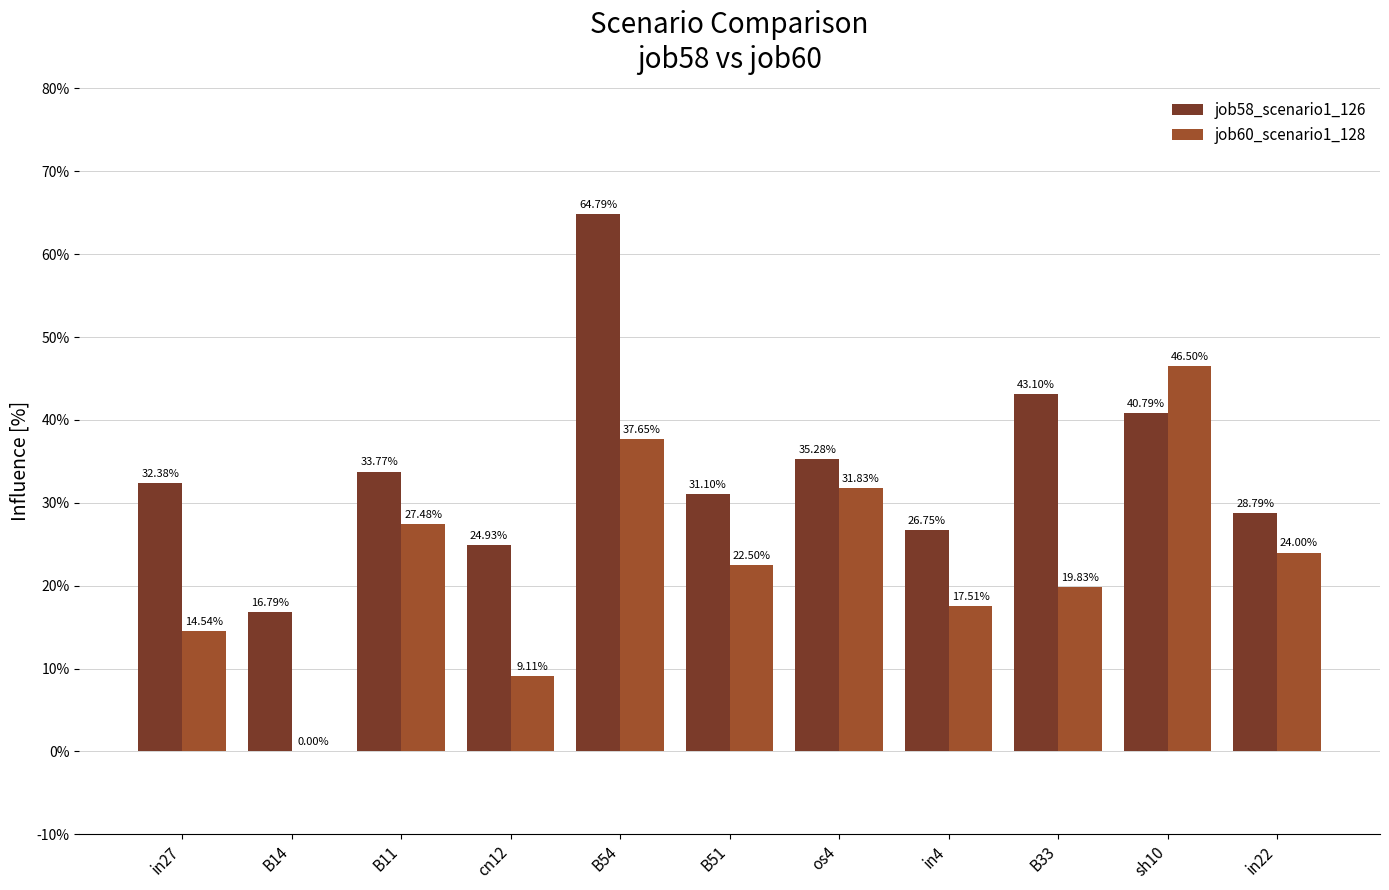

List the series in order of their overall mean, highest first.

job58_scenario1_126, job60_scenario1_128